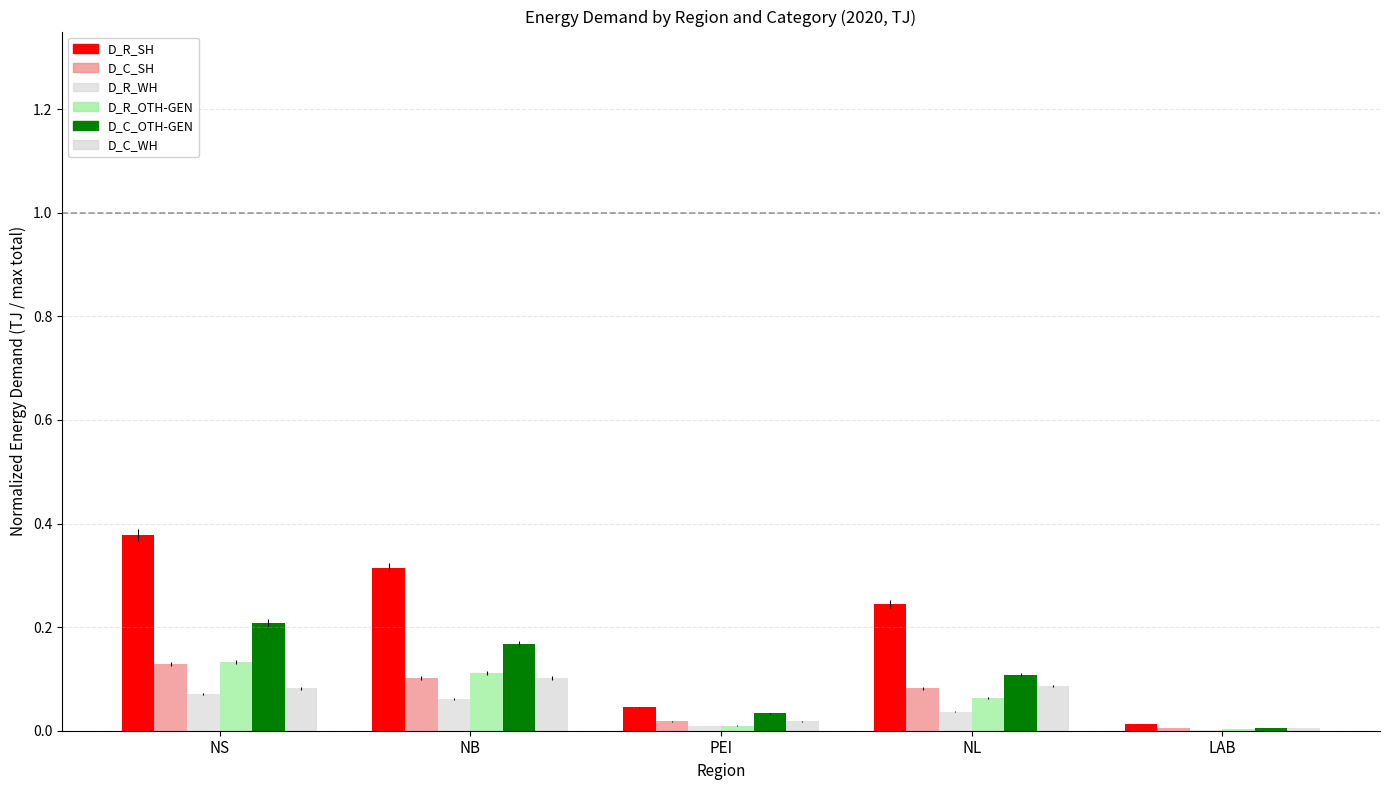

The value of D_C_OTH-GEN at NB is 0.3. True or false?

False